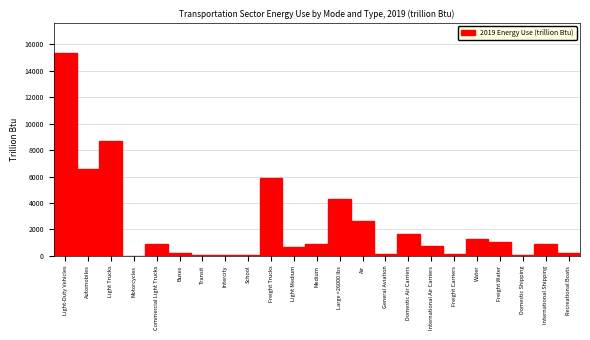

What is the change in value from Medium to Domestic Air Carriers?

+724.8